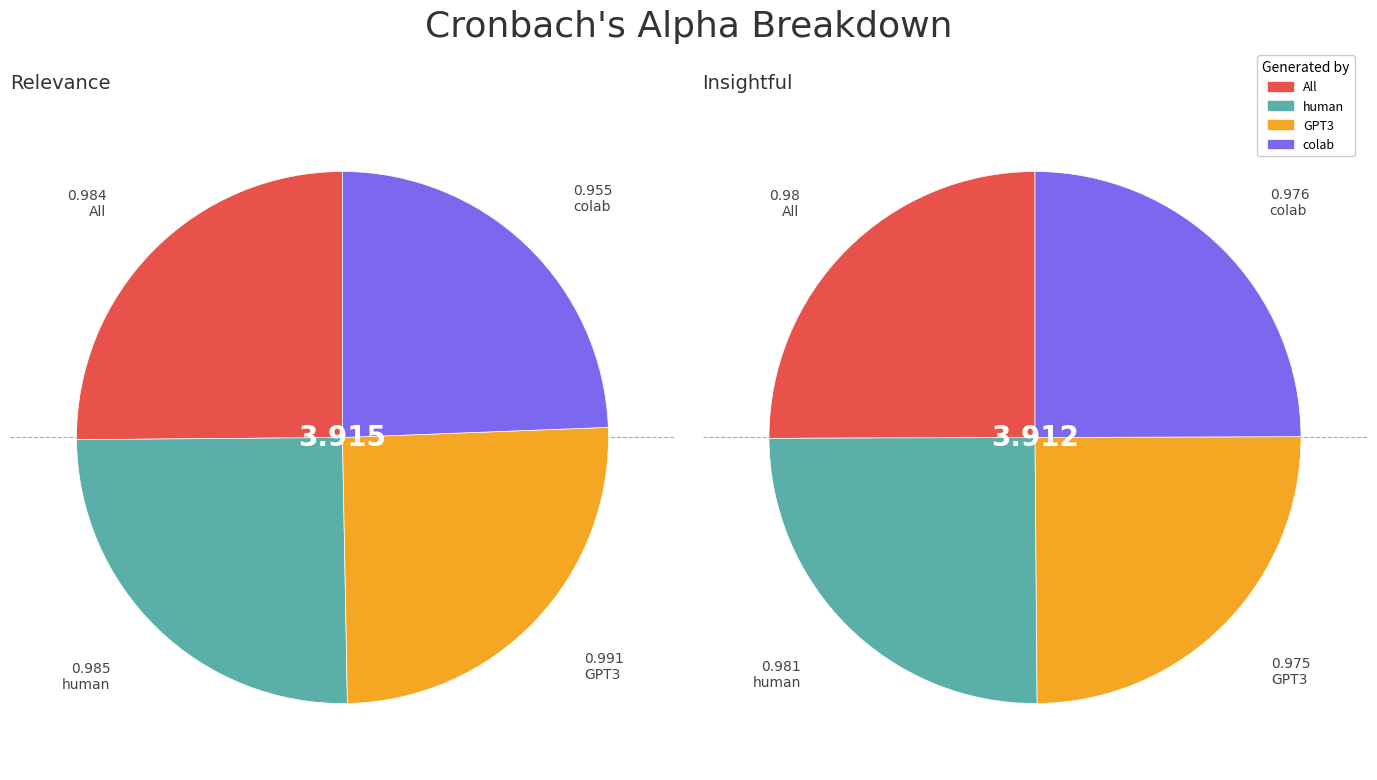

Does human account for over 50% of the chart?

No